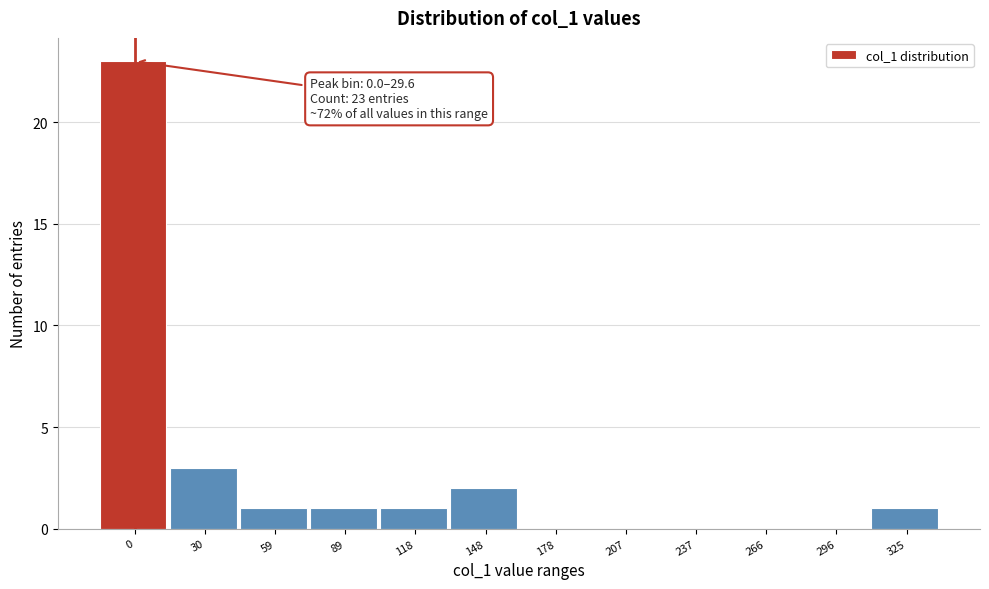

Reading left to right, list all the values displayed in this chart.

0=23	30=3	59=1	89=1	118=1	148=2	178=0	207=0	237=0	266=0	296=0	325=1